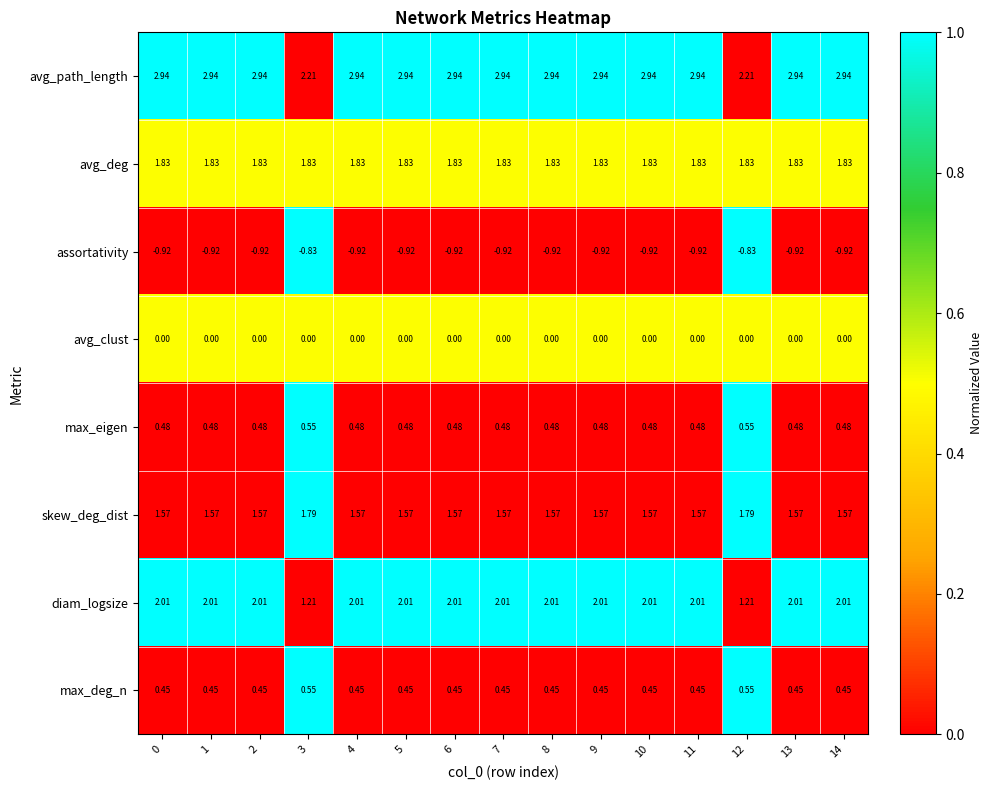

Which series has the largest range (max minus min)?

diam_logsize